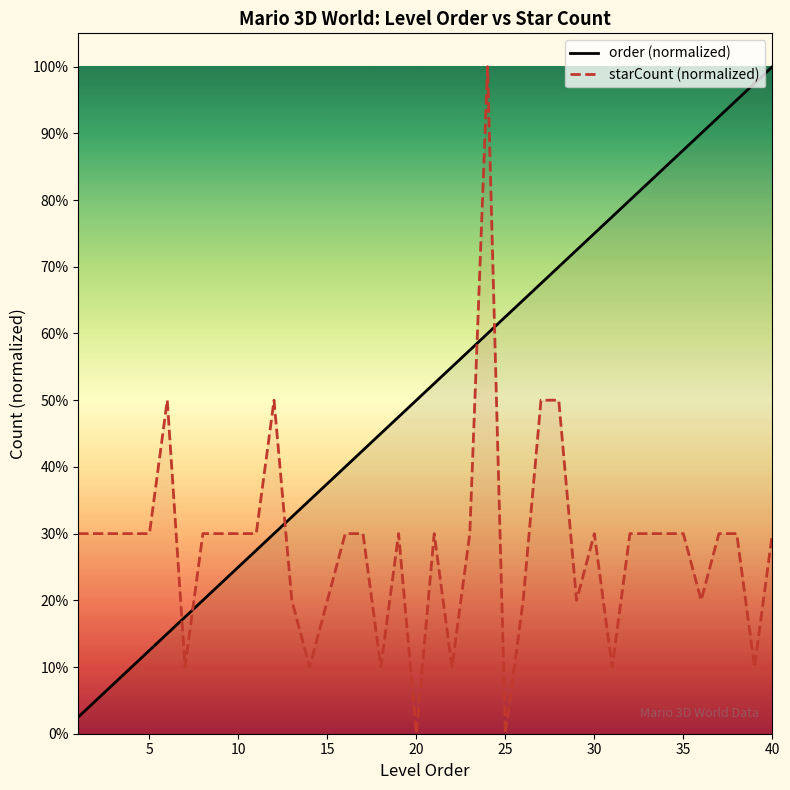

What is the spread (max minus min) of values at 17?

0.1